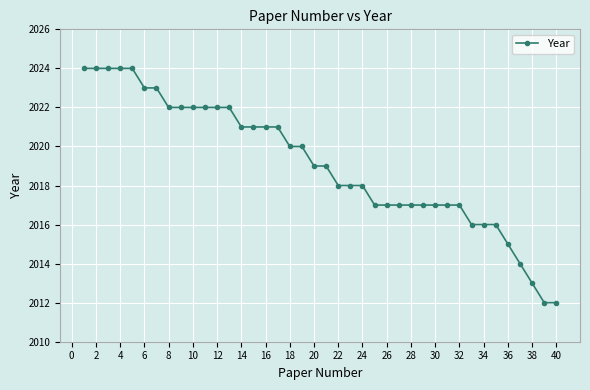

How many distinct data groups are displayed?

1